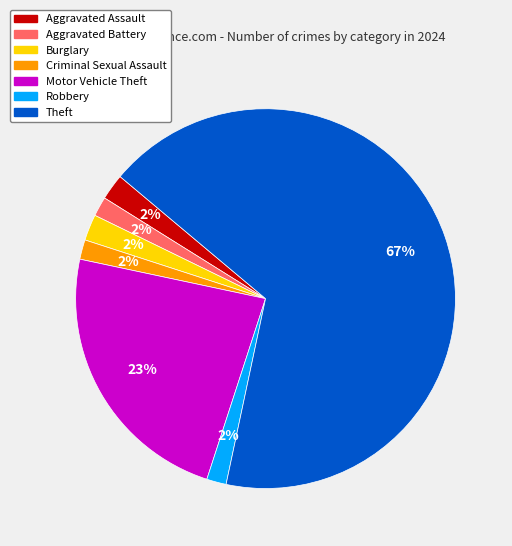

To the nearest percent, what is the combined percentage of Burglary and Aggravated Assault?

4%